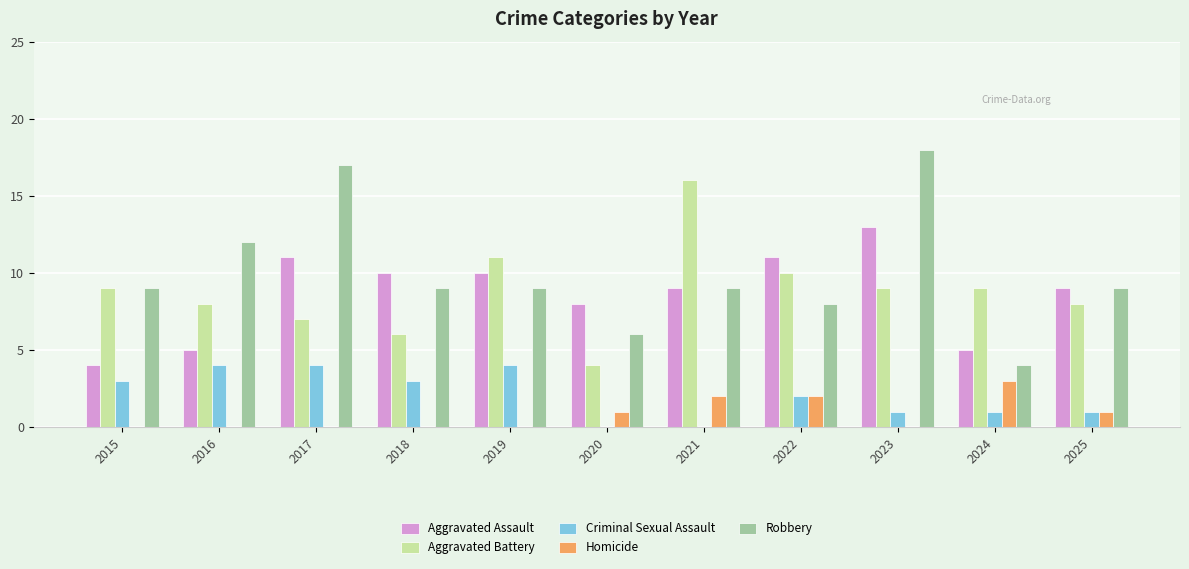

What is the total value across all series at 2020?

19